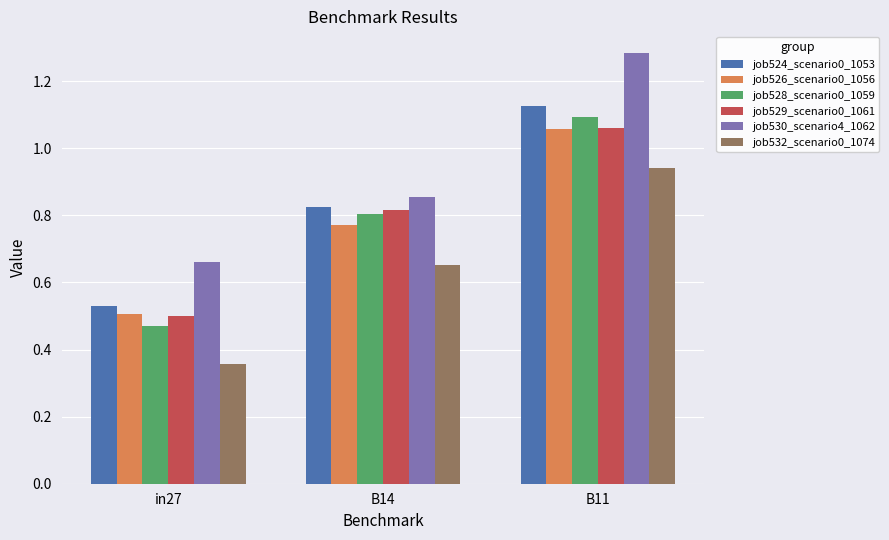

The value of job524_scenario0_1053 at B14 is 0.4. True or false?

False